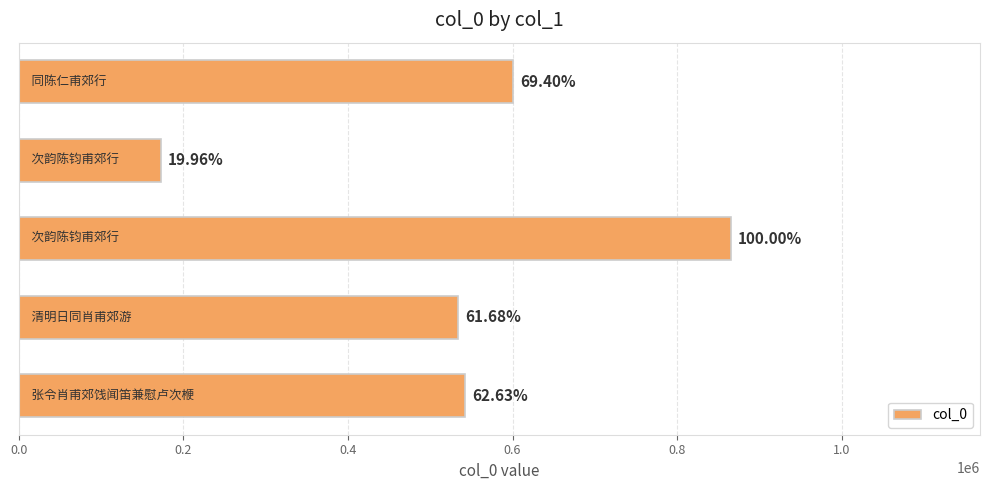

Does the chart contain any negative values?

No